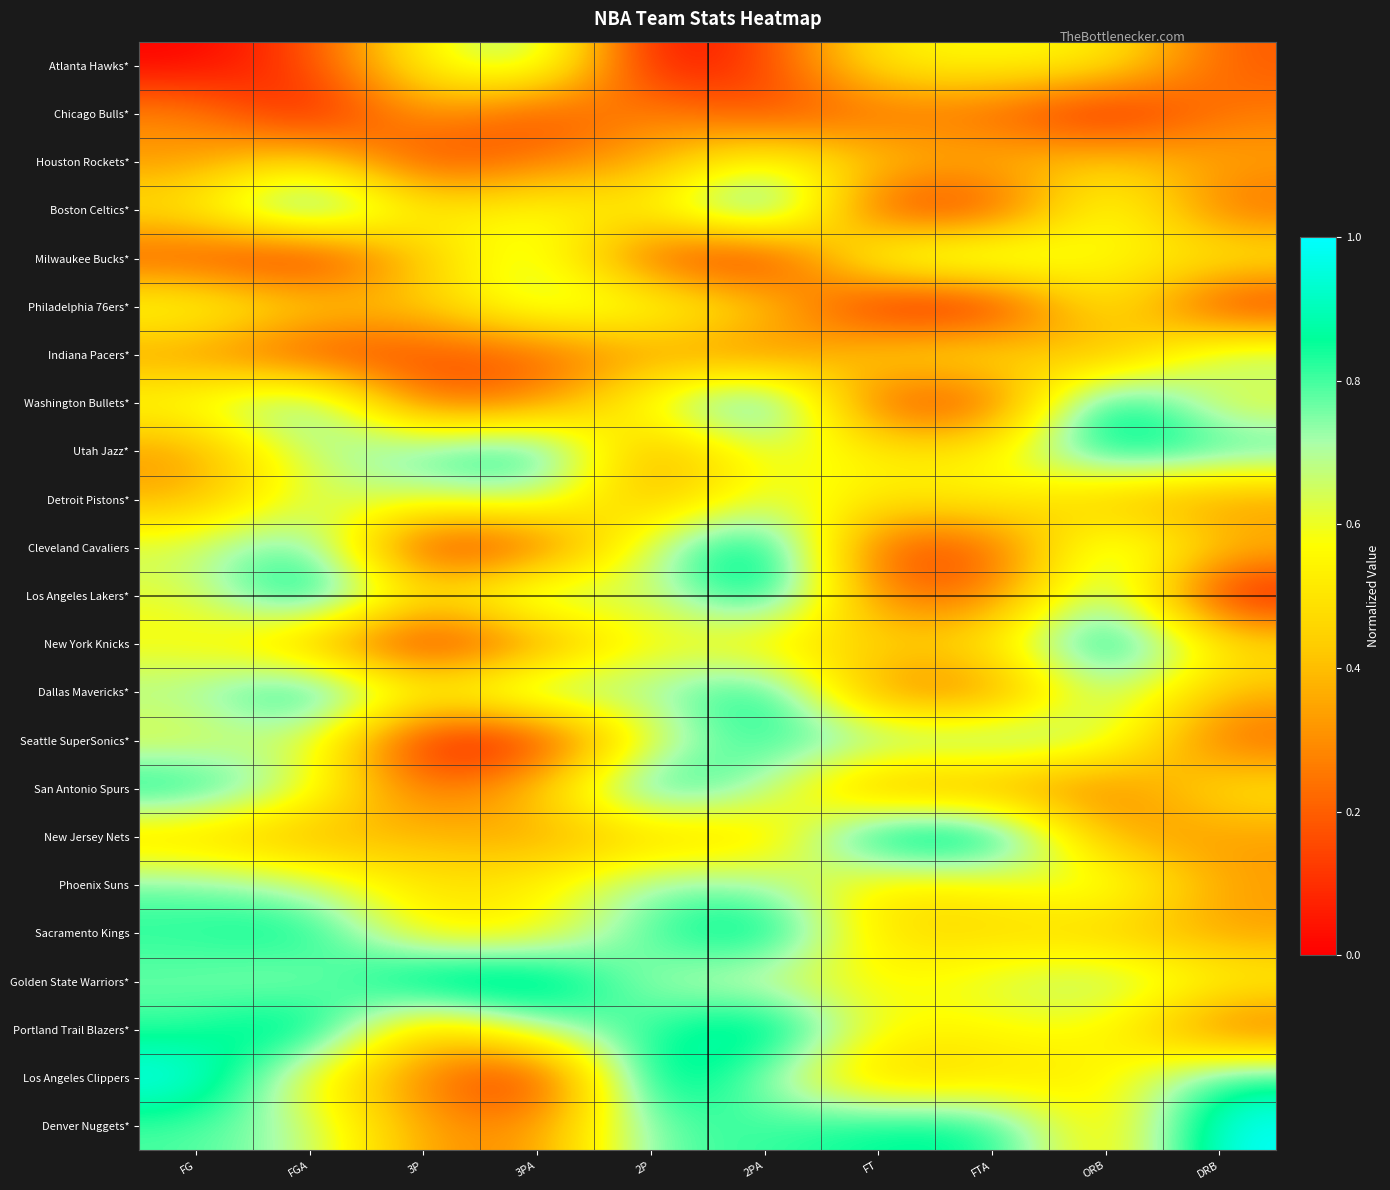

What is the total value across all series at 3P?

8.8